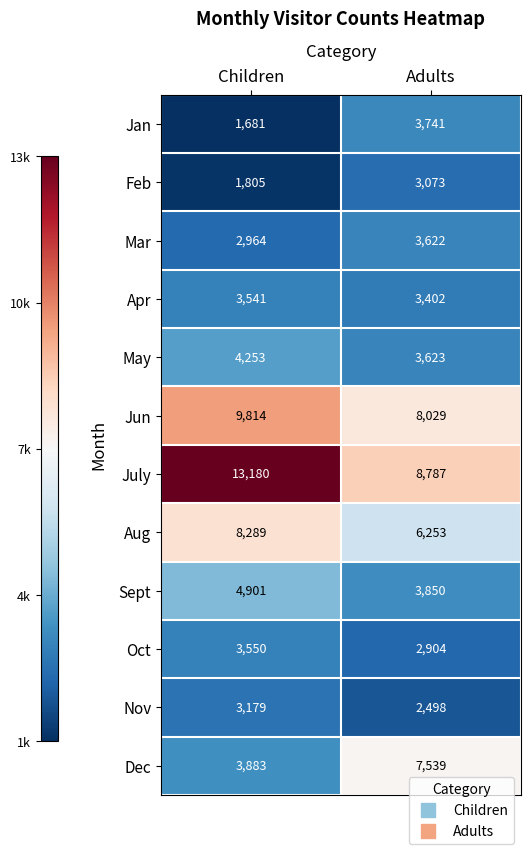

How many data points does each series have?

2